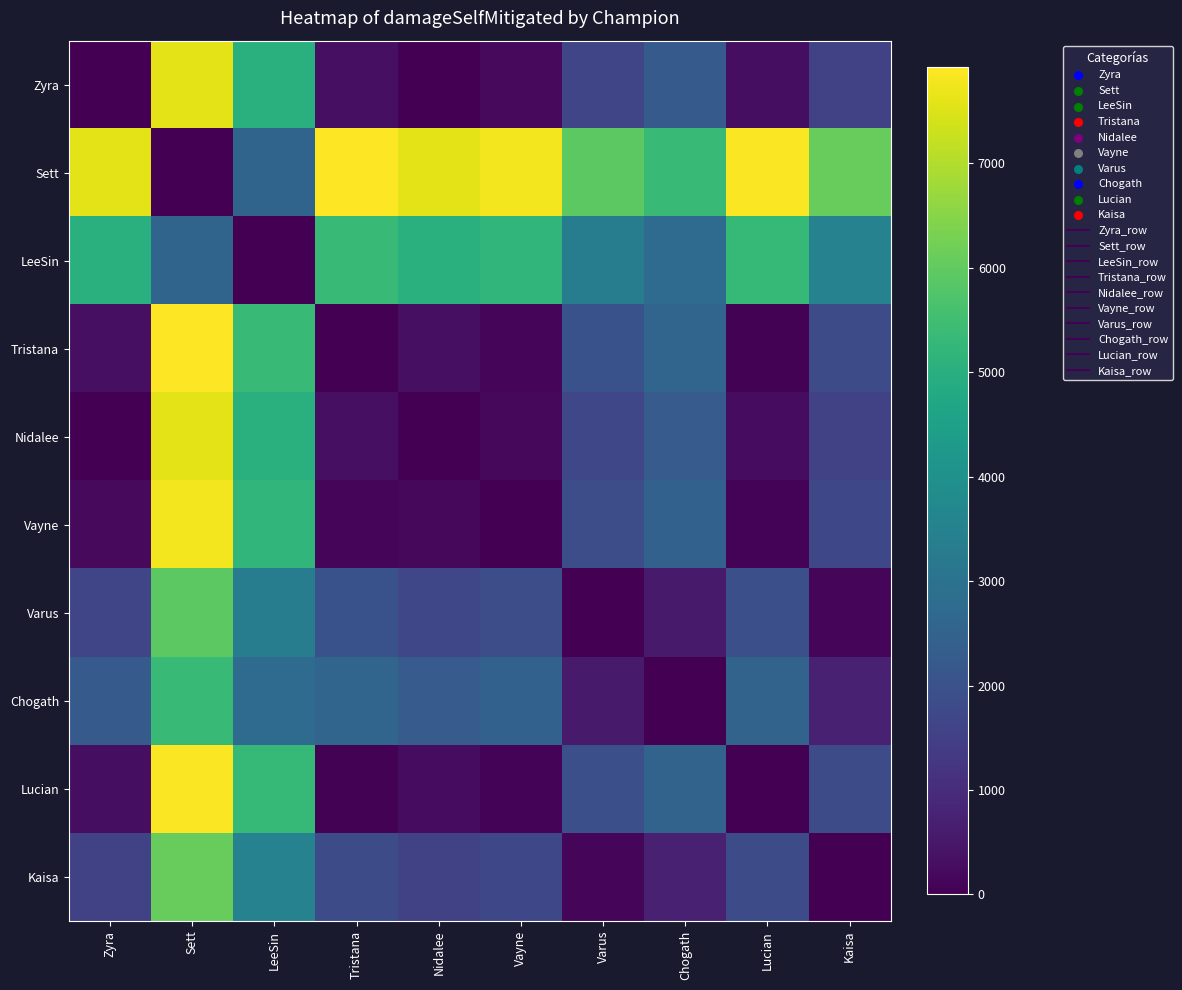

List the series in order of their peak value, highest first.

Sett, Tristana, Lucian, Vayne, Nidalee, Zyra, Kaisa, Varus, LeeSin, Chogath